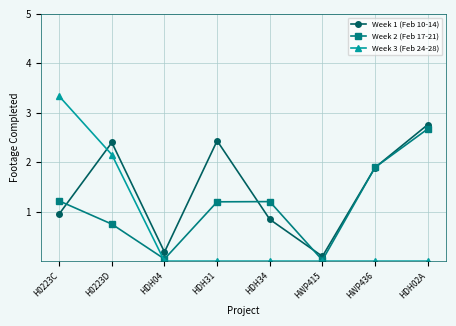

Which series has the largest range (max minus min)?

Week 3 (Feb 24-28)